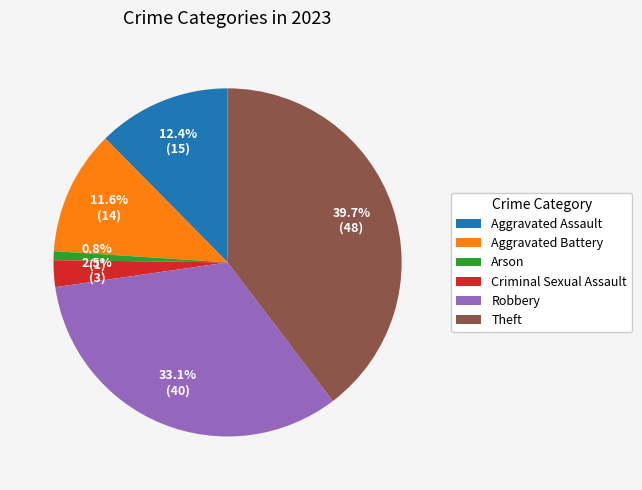

To the nearest percent, what is the difference between the largest and smallest slice percentages?

39%